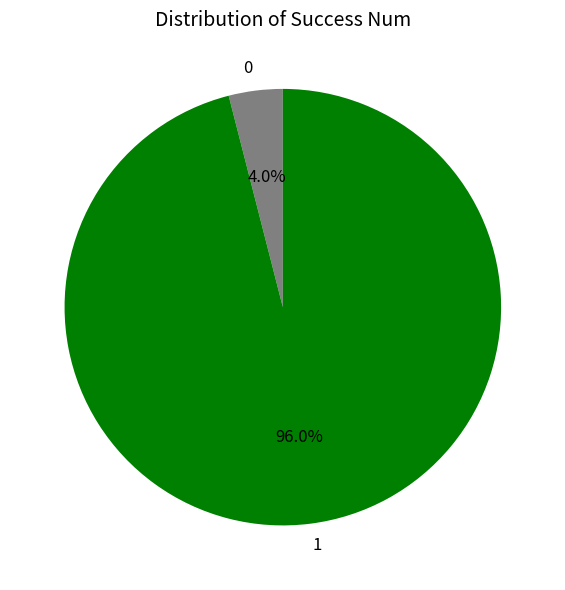

Do 0 and 1 together represent more than half of the pie?

Yes